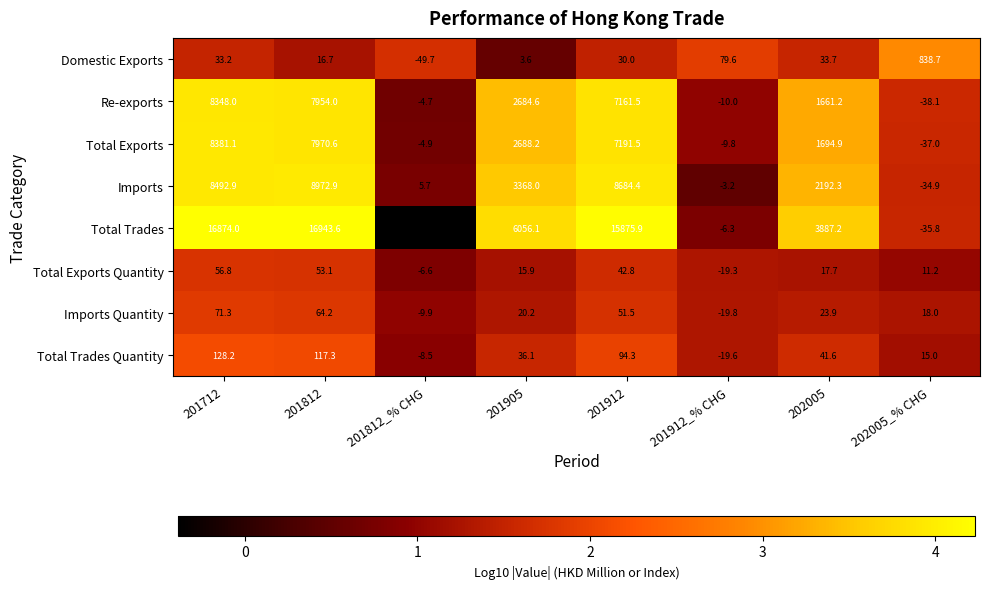

At which label is Total Trades Quantity closest to 54?

202005